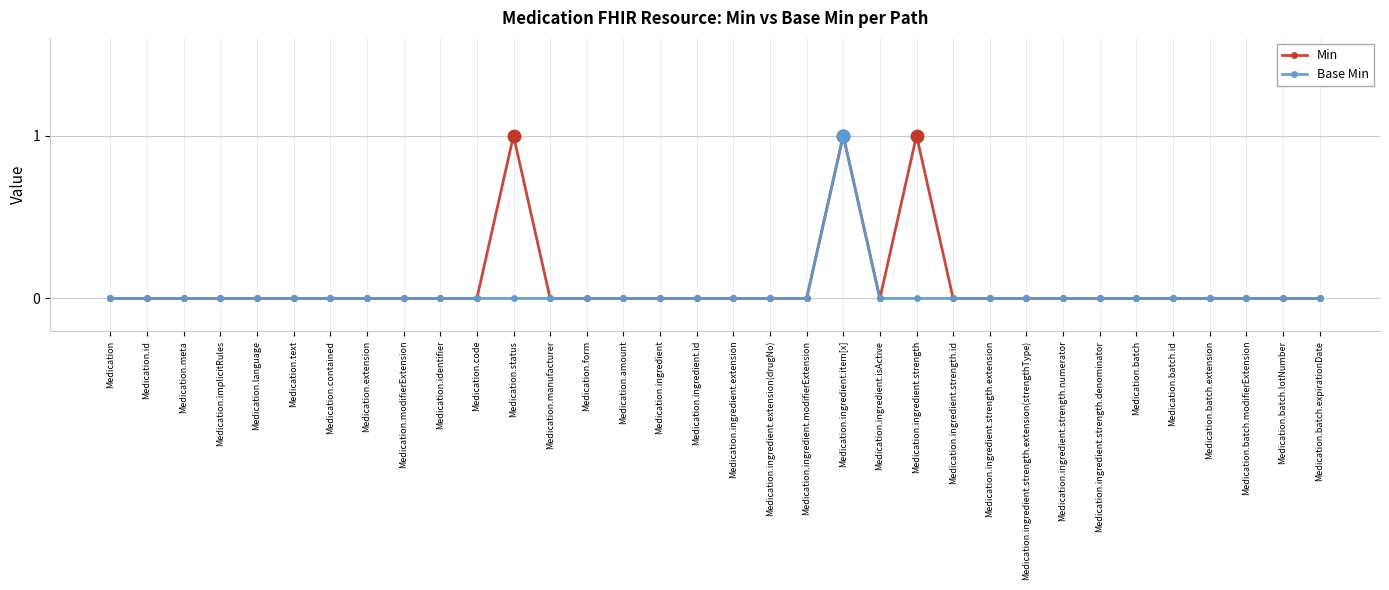

What is the difference between the Base Min values at Medication.ingredient.item[x] and Medication.batch.extension?

1